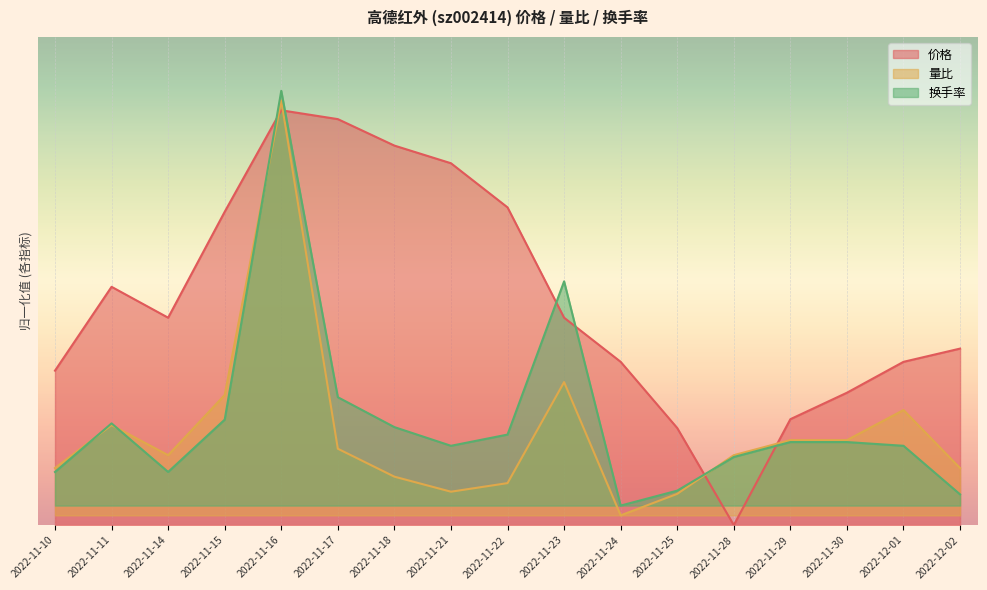

What is the difference between the 换手率 values at 2022-11-23 and 2022-12-02?

0.4